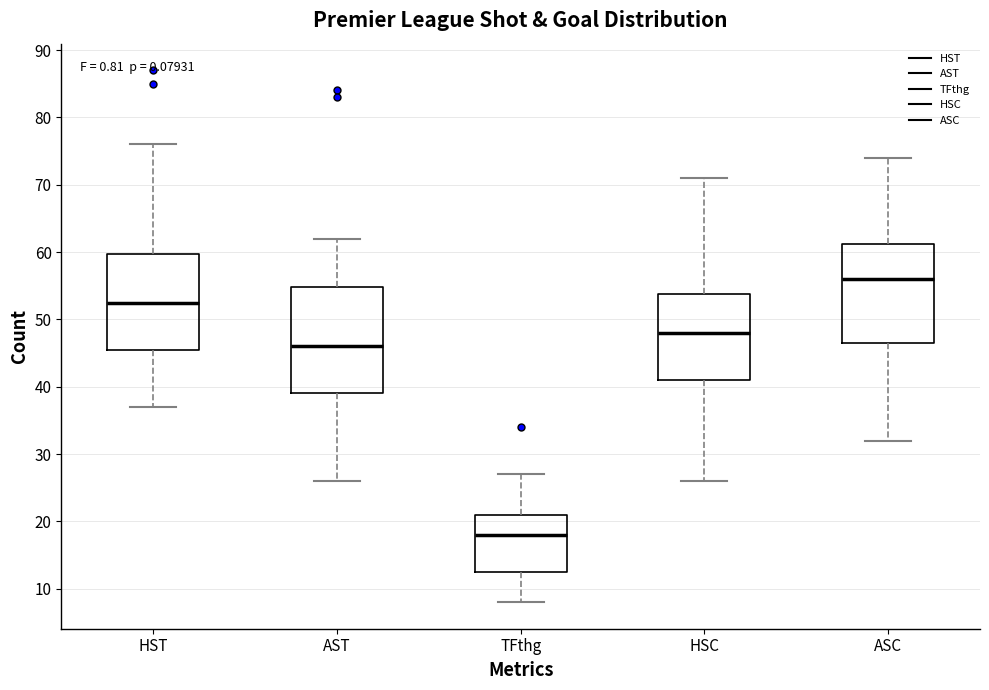

Which box's median line is the highest?

ASC